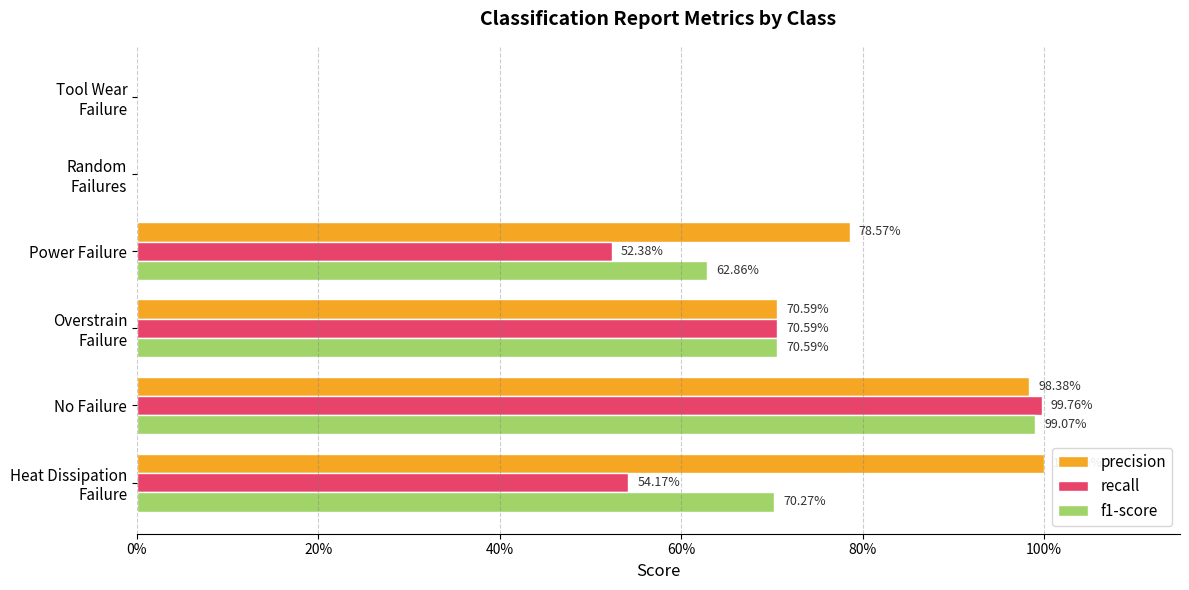

What is the sum of all precision values?

3.5